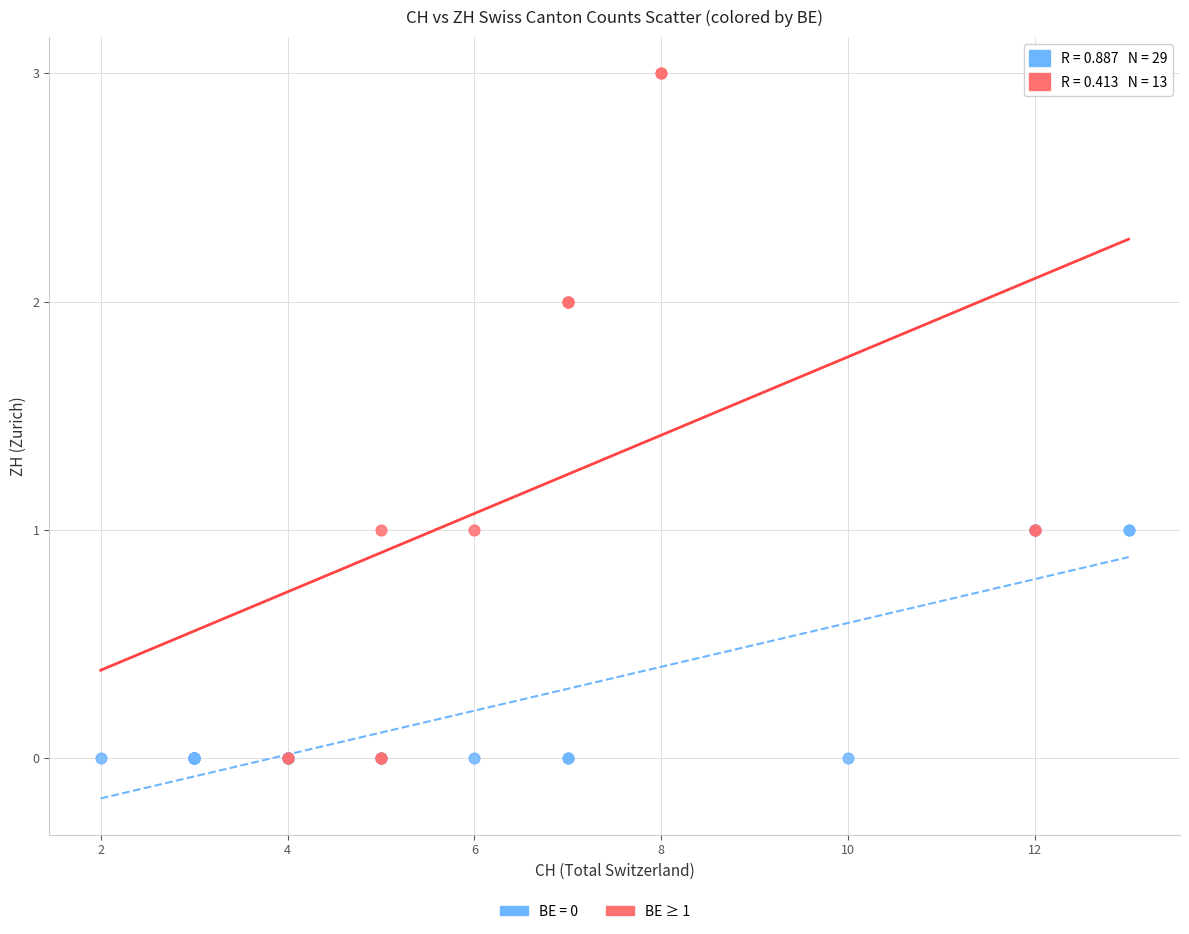

Which series contains the highest Y value?

BE ≥ 1